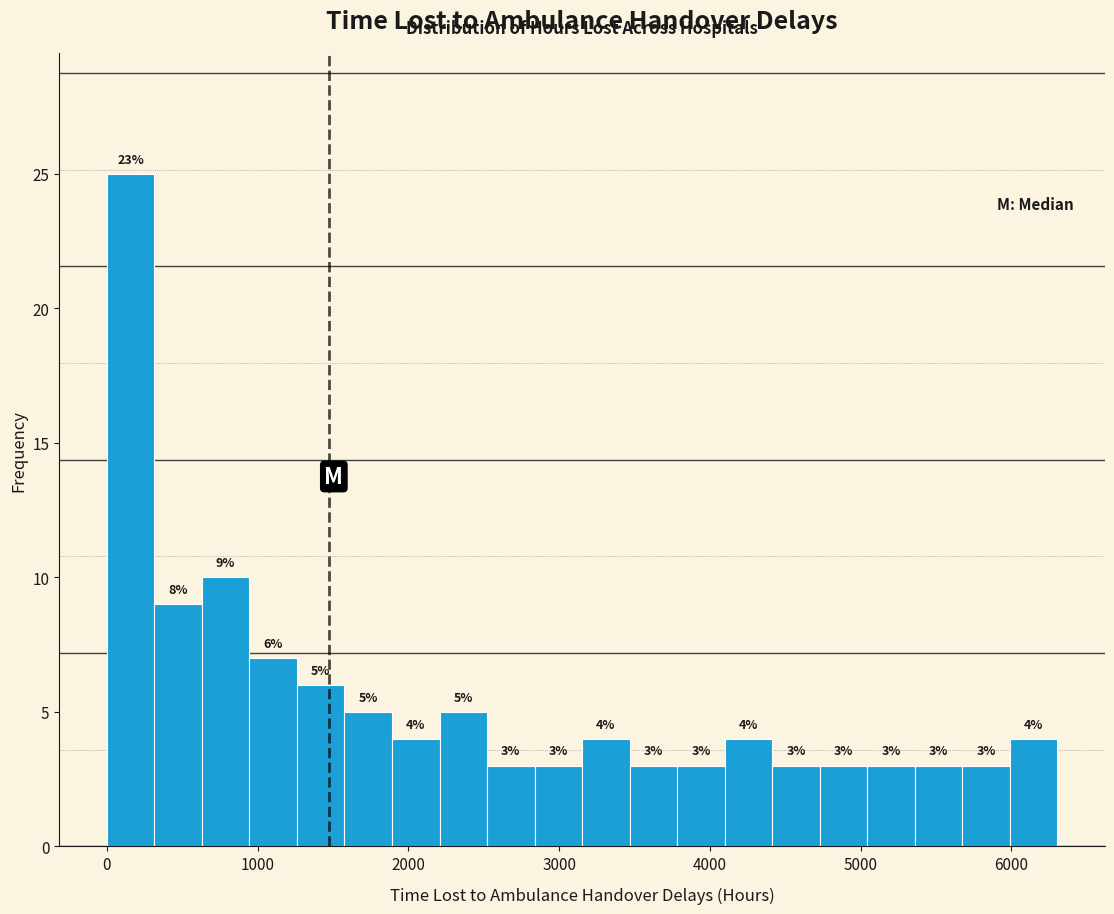

Around what value on the x-axis is the tallest bar? Give the approximate position of its centre, as read against the axis.

200